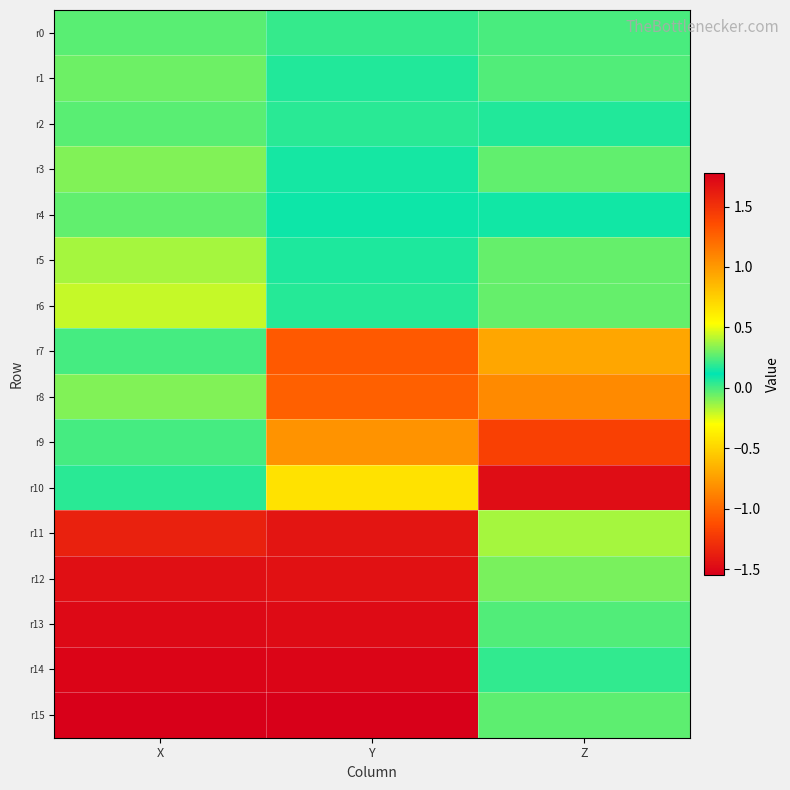

Which series changed the most between X and Z?

r11